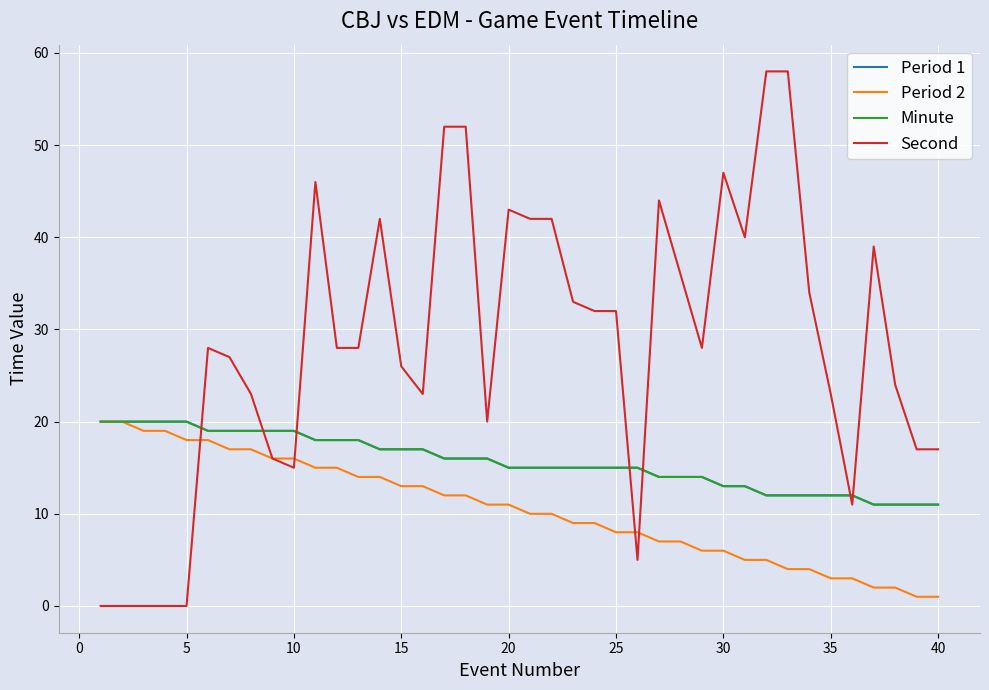

Is this an area chart (filled region under the line)?

No